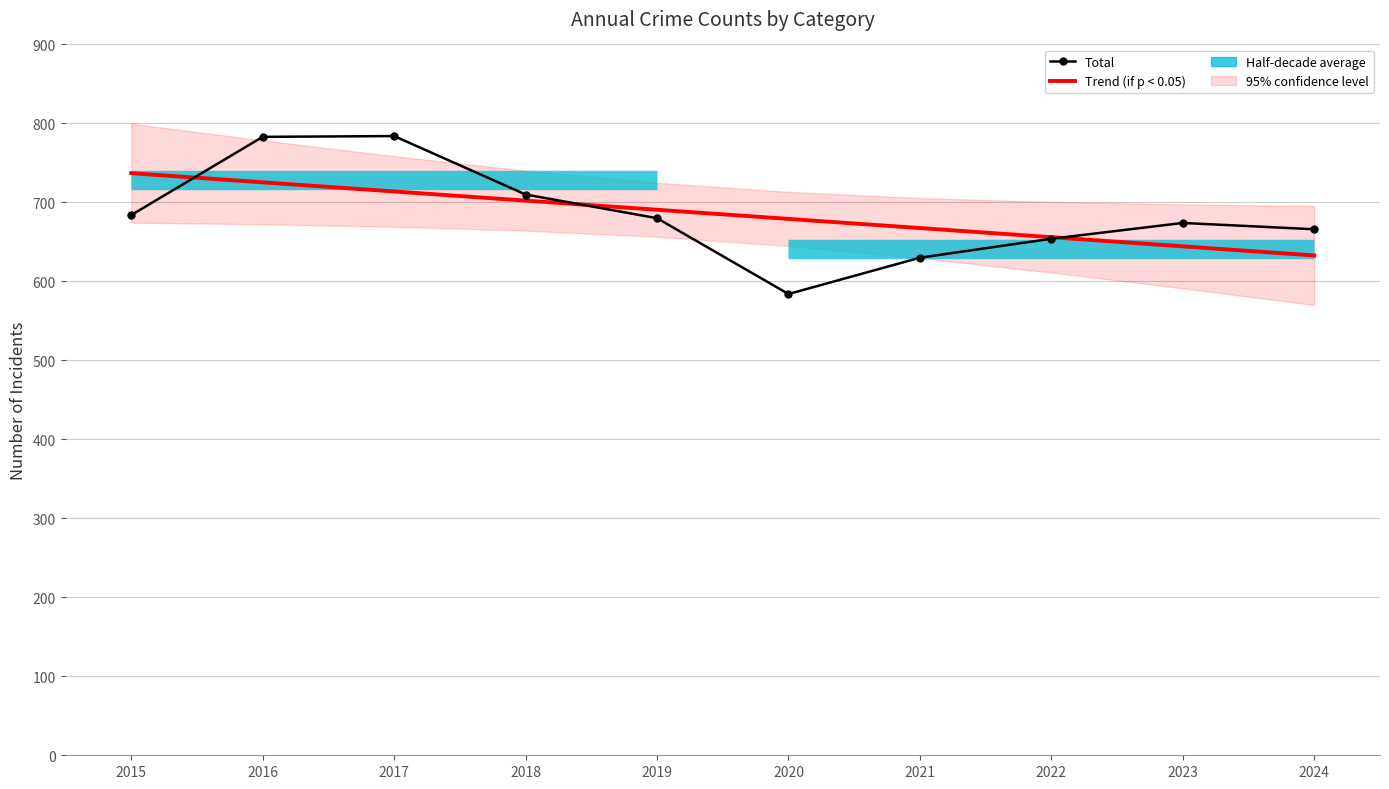

At how many categories does at least one series exceed 674?

6